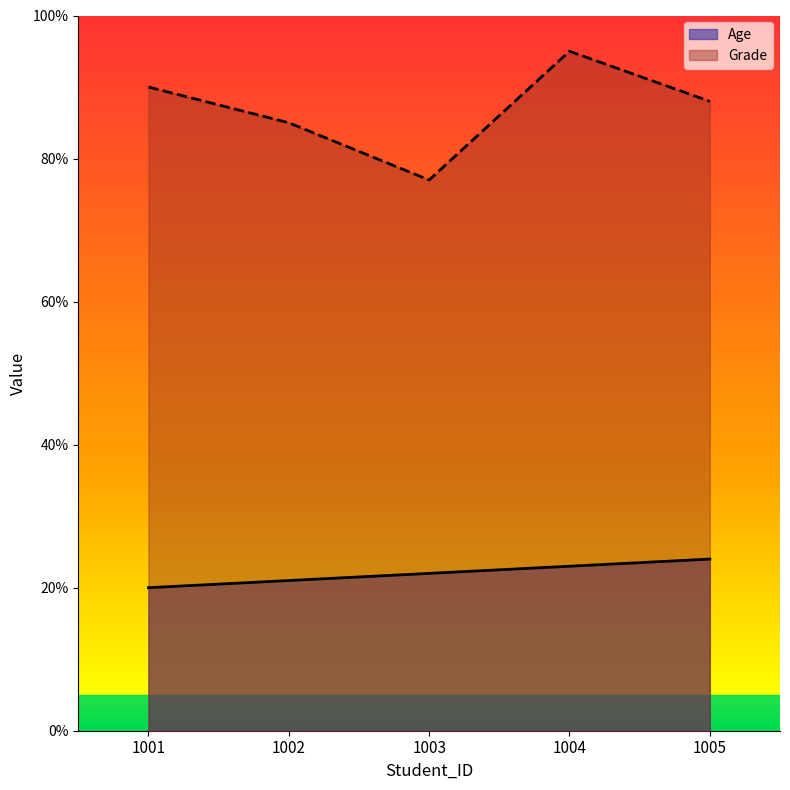

True or false: Age has more than 2 interior local peaks.

False